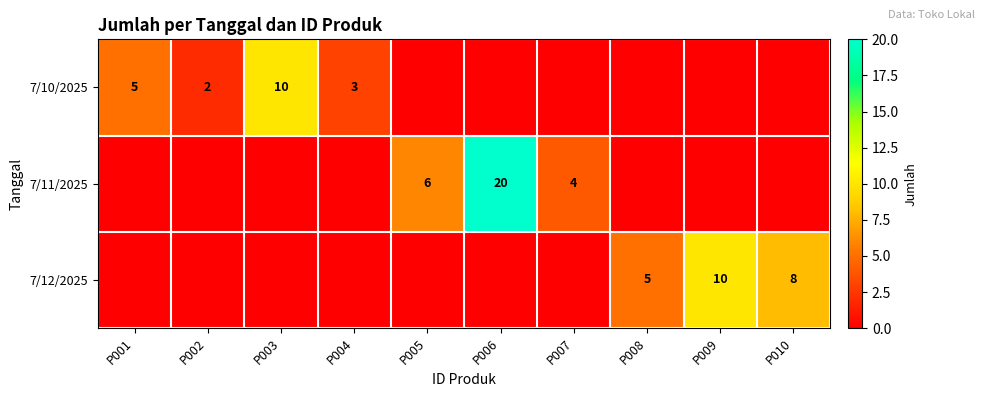

The value of 7/10/2025 at P003 is 10. True or false?

True